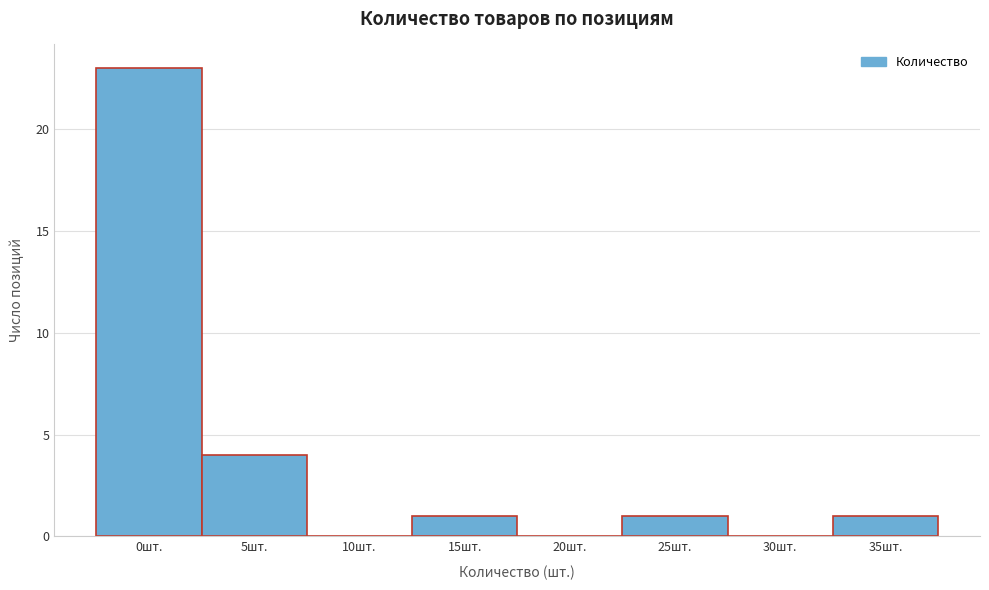

Reading left to right, extract all data points from this chart.

0шт.=23	5шт.=4	10шт.=0	15шт.=1	20шт.=0	25шт.=1	30шт.=0	35шт.=1